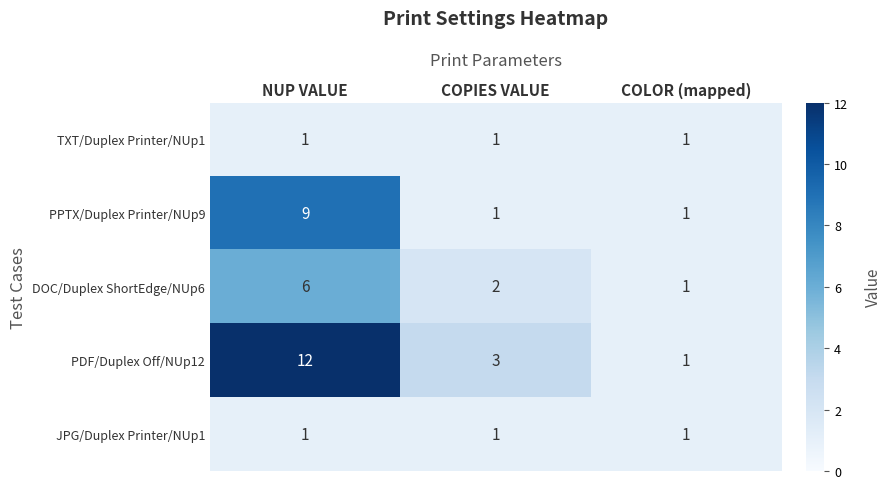

Reading right to left, list all the values displayed in this chart.

TXT/Duplex Printer/NUp1: 1	1	1
PPTX/Duplex Printer/NUp9: 1	1	9
DOC/Duplex ShortEdge/NUp6: 1	2	6
PDF/Duplex Off/NUp12: 1	3	12
JPG/Duplex Printer/NUp1: 1	1	1